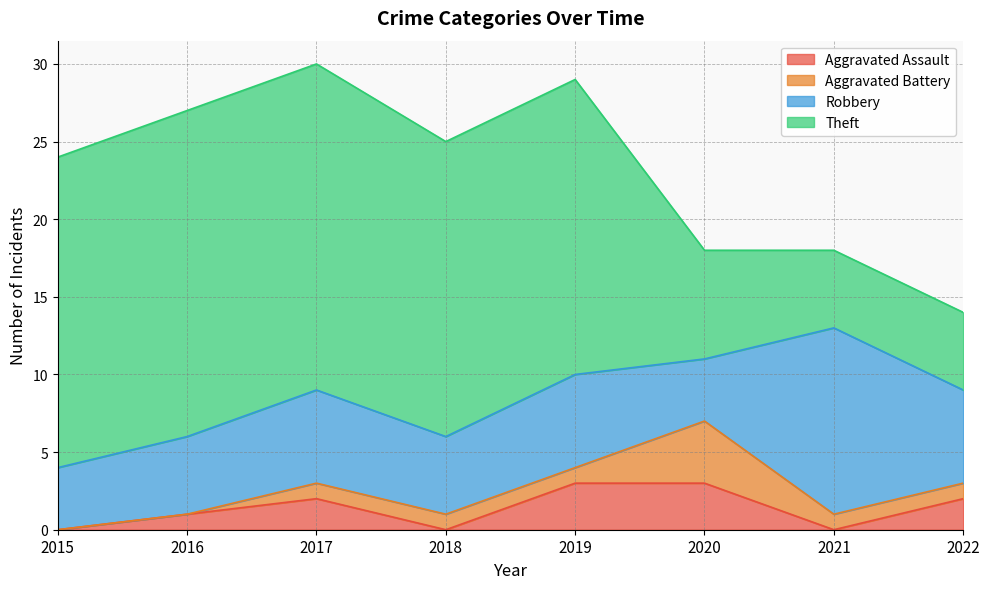

Reading left to right, transcribe all the data shown in this chart.

Aggravated Assault: 2015=0	2016=1	2017=2	2018=0	2019=3	2020=3	2021=0	2022=2
Aggravated Battery: 2015=0	2016=0	2017=1	2018=1	2019=1	2020=4	2021=1	2022=1
Robbery: 2015=4	2016=5	2017=6	2018=5	2019=6	2020=4	2021=12	2022=6
Theft: 2015=20	2016=21	2017=21	2018=19	2019=19	2020=7	2021=5	2022=5